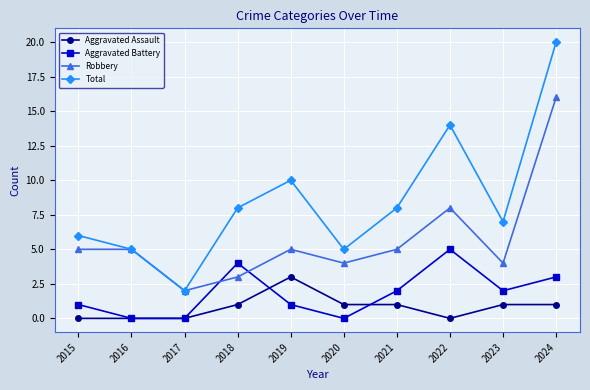

True or false: Aggravated Battery and Total intersect in this chart.

False